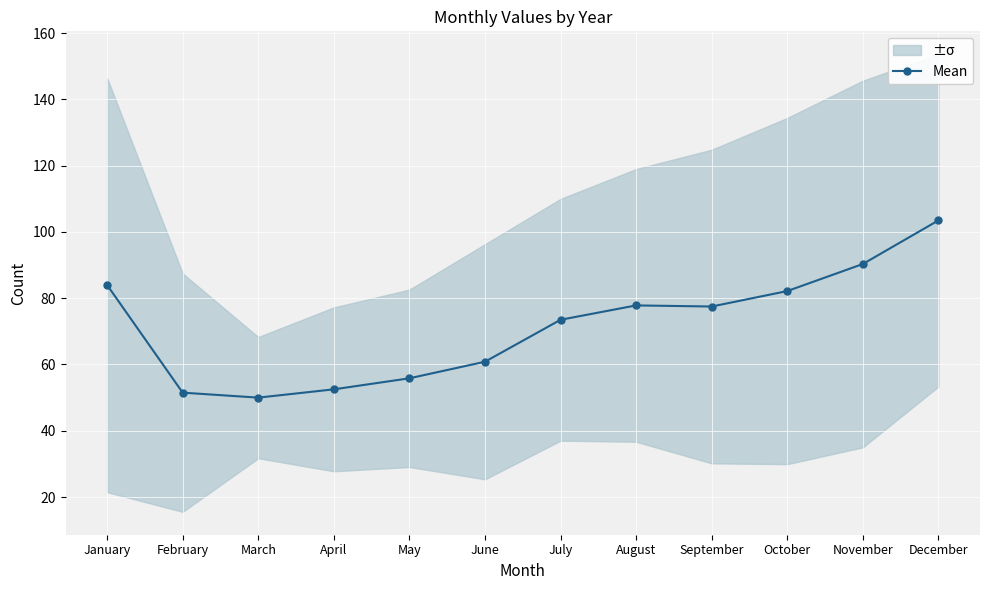

What is the maximum value shown in the chart?

103.5